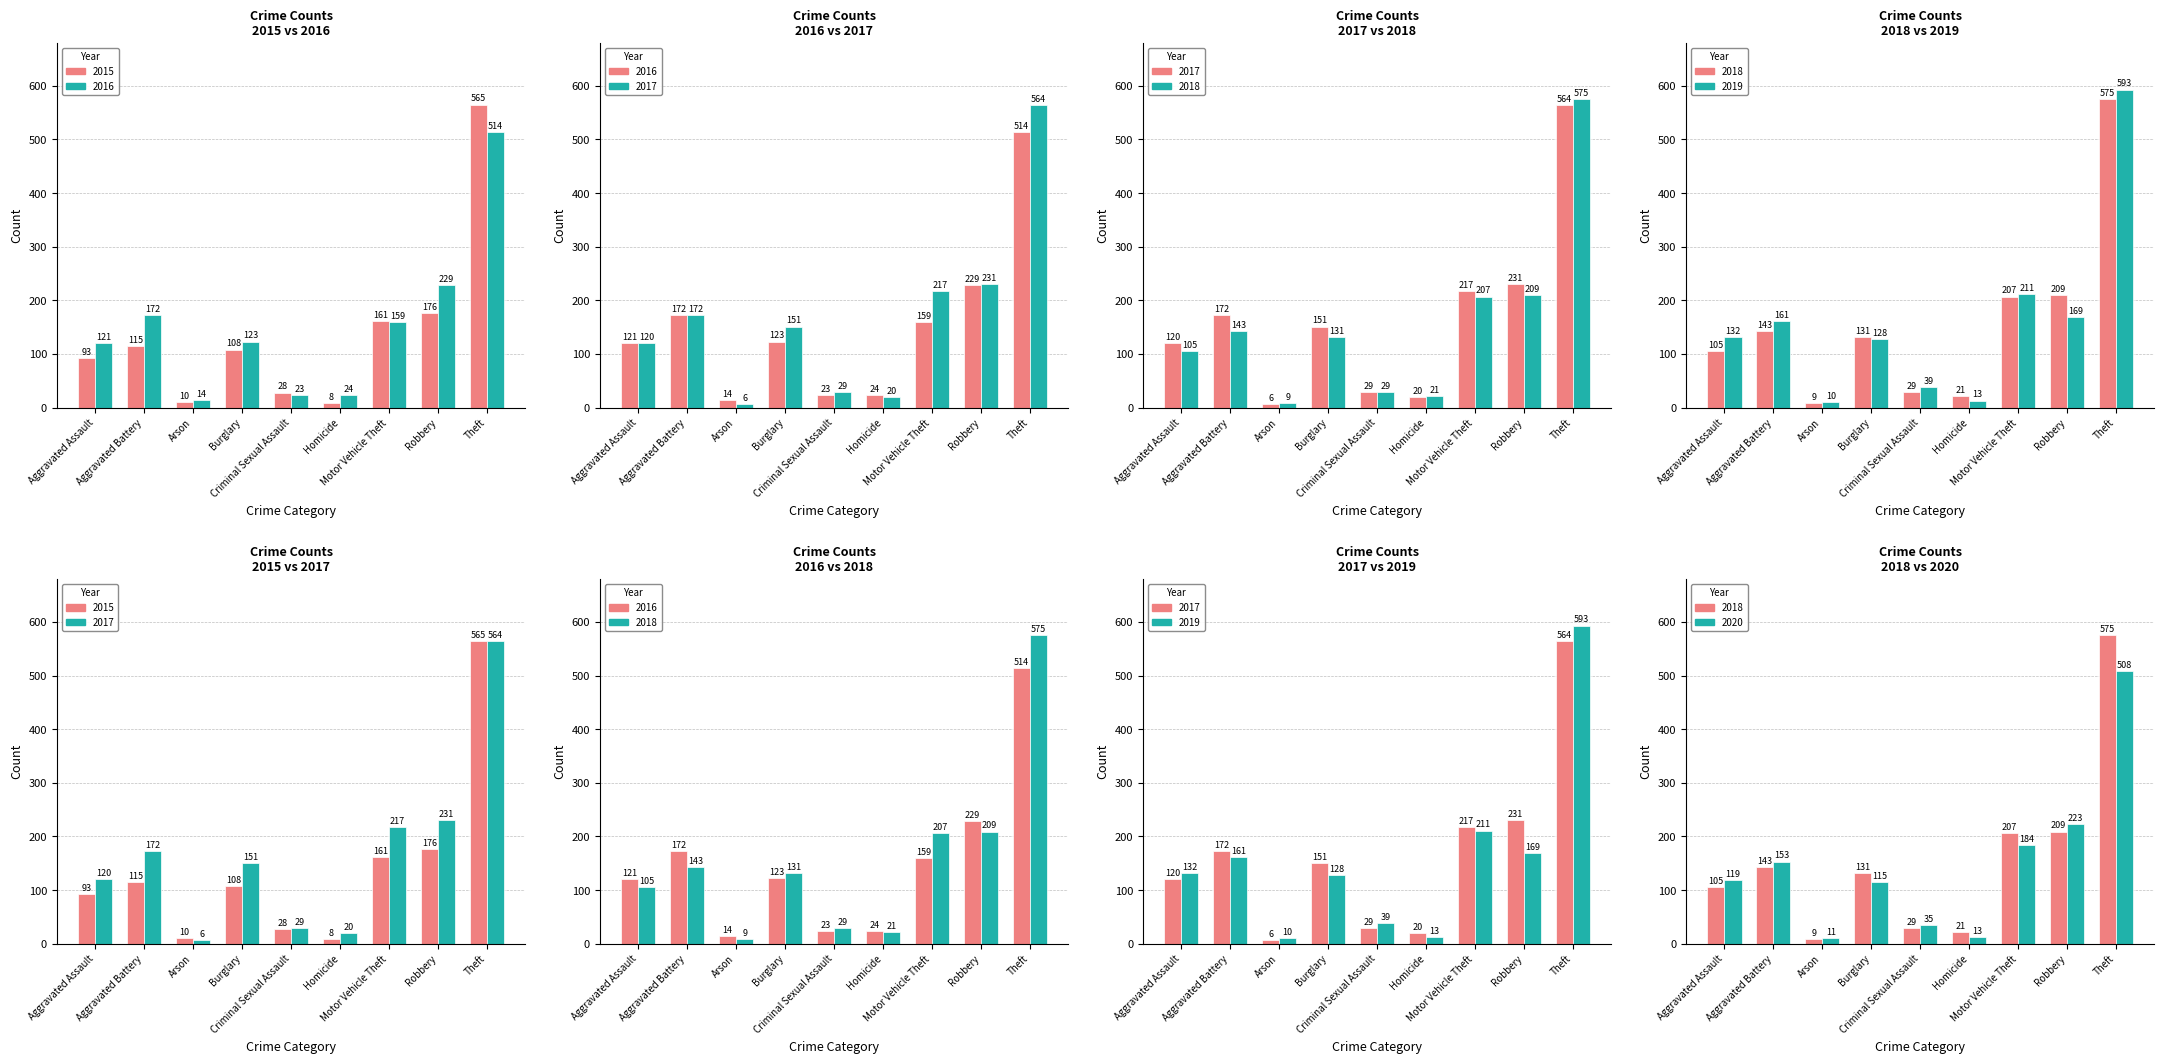

What is the label of the 9th bar from the left?

Theft